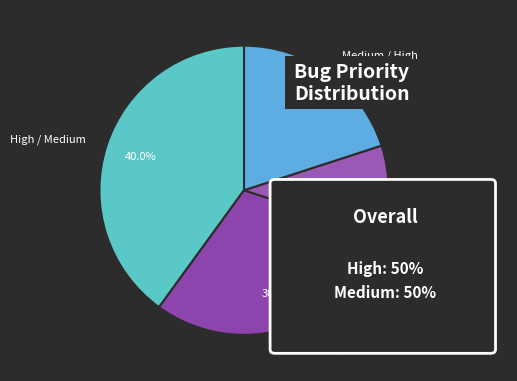

To the nearest percent, what is the difference between the largest and smallest slice percentages?

30%